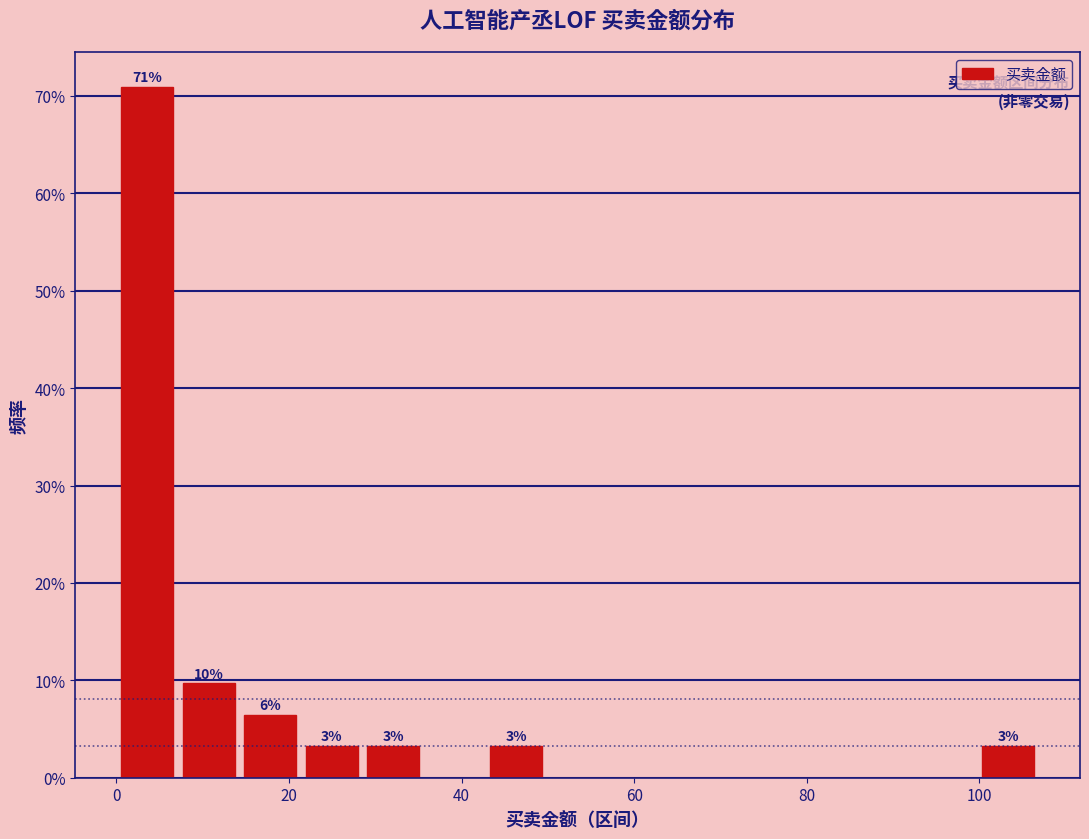

Read against the x-axis, roughly where is the centre of the tallest bar?

4